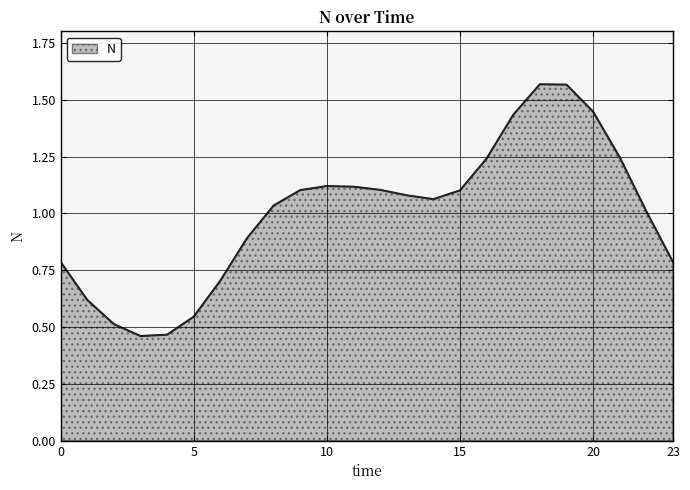

Does the chart display data point markers on the line(s)?

No